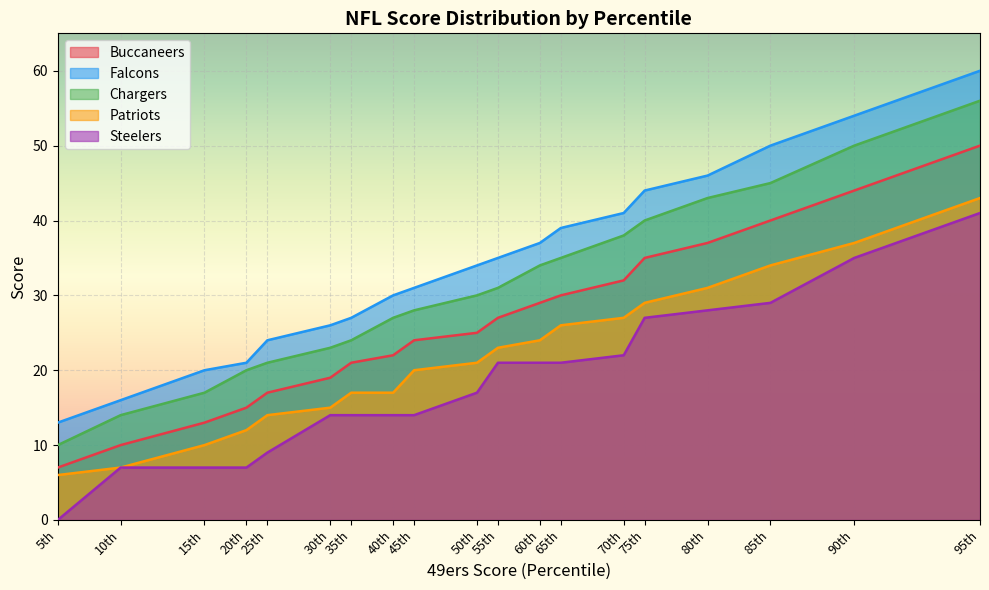

True or false: Steelers and Chargers intersect in this chart.

False